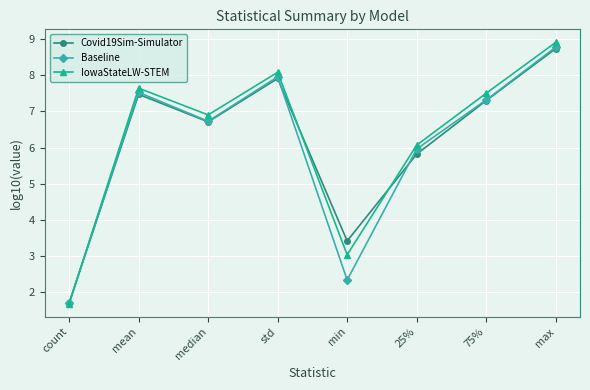

True or false: Covid19Sim-Simulator has a value of 8.7 at max.

True